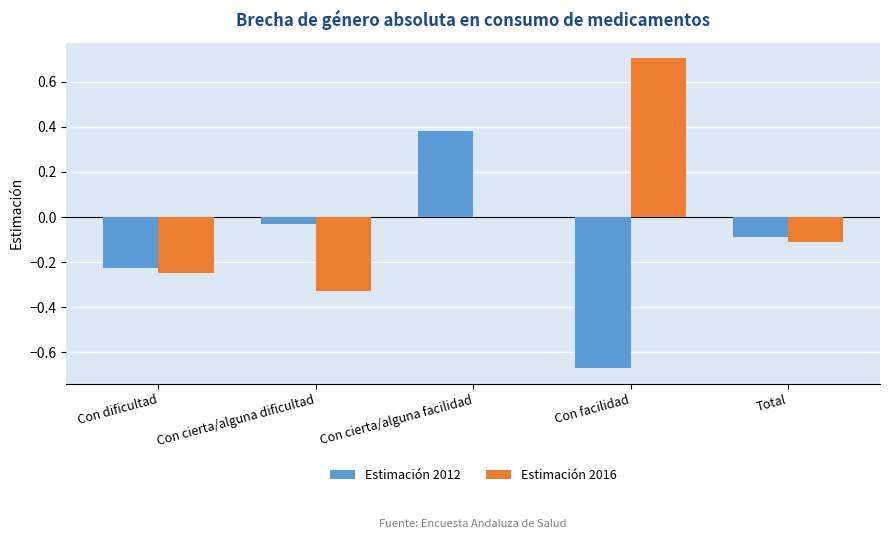

What is the greatest value displayed?

0.7